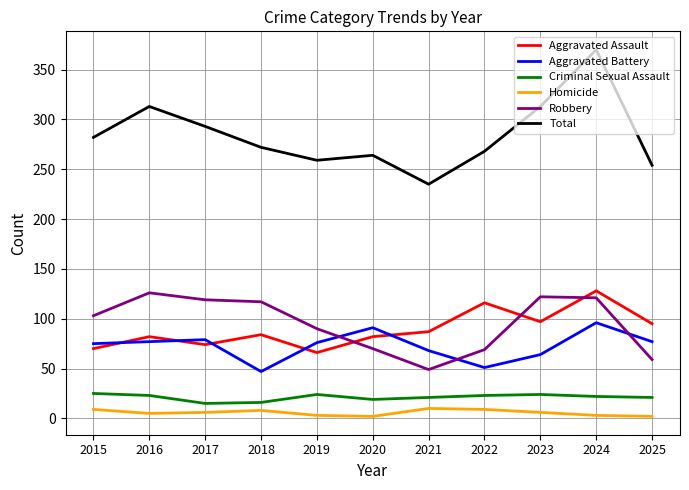

Which label corresponds to the largest value in the chart?

2024